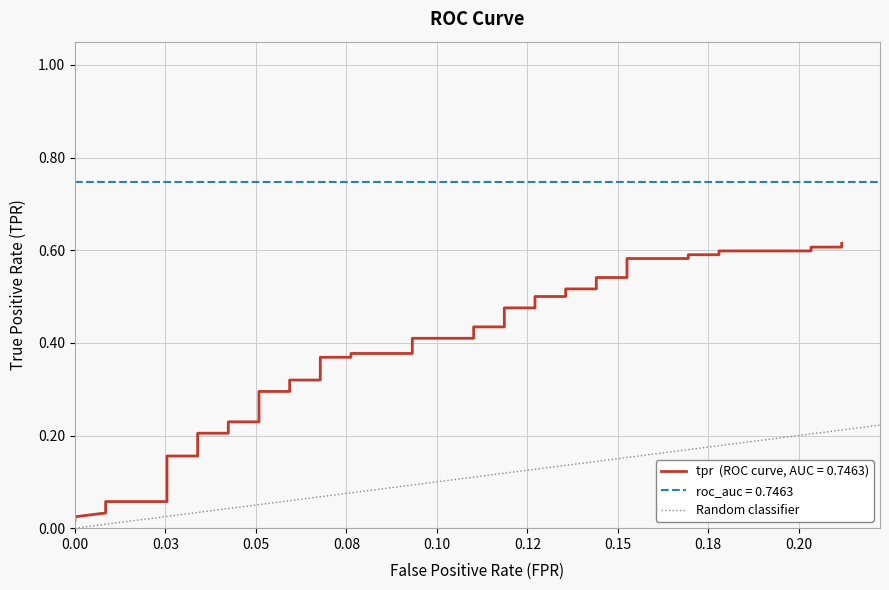

The value at 0.03 is 2. True or false?

False